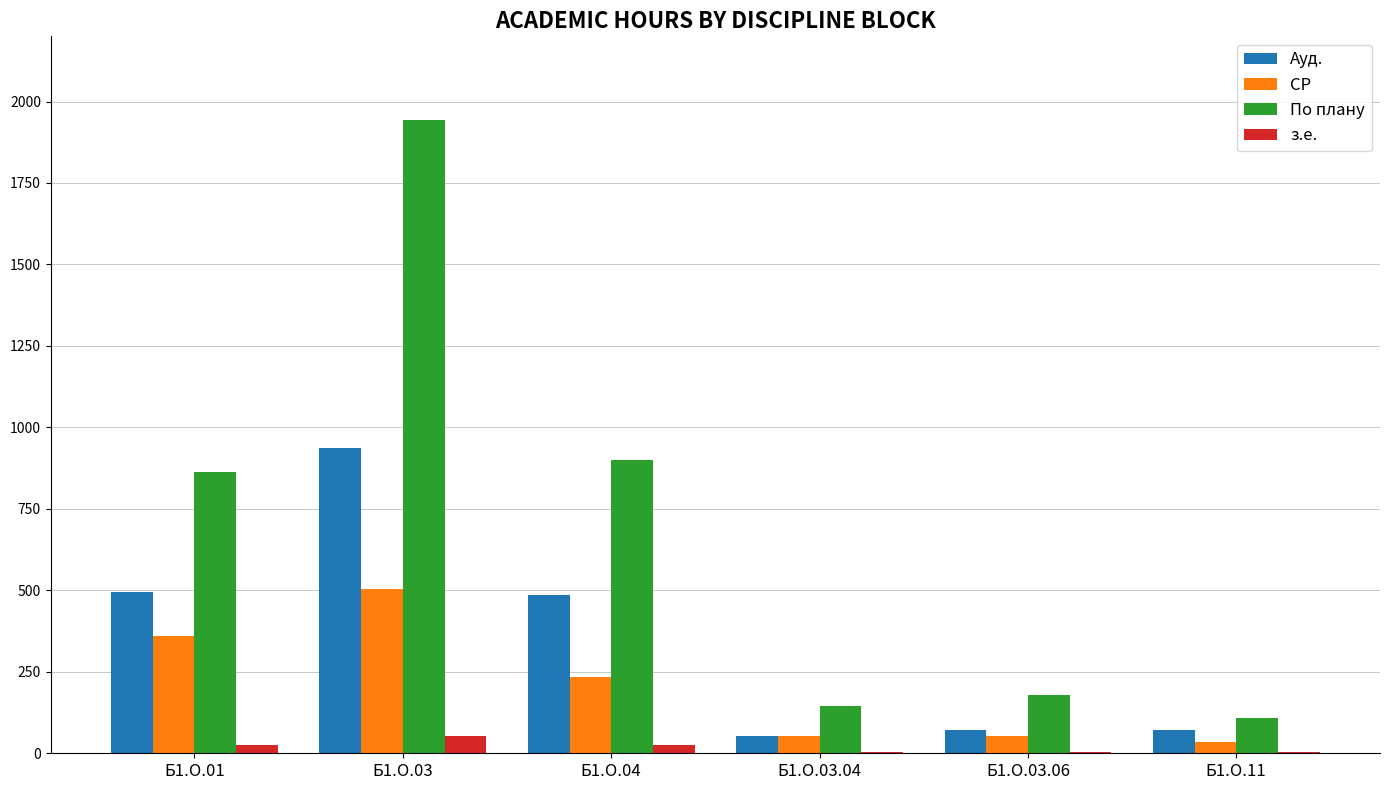

Between Б1.О.03 and Б1.О.03.06, which series saw the biggest shift?

По плану